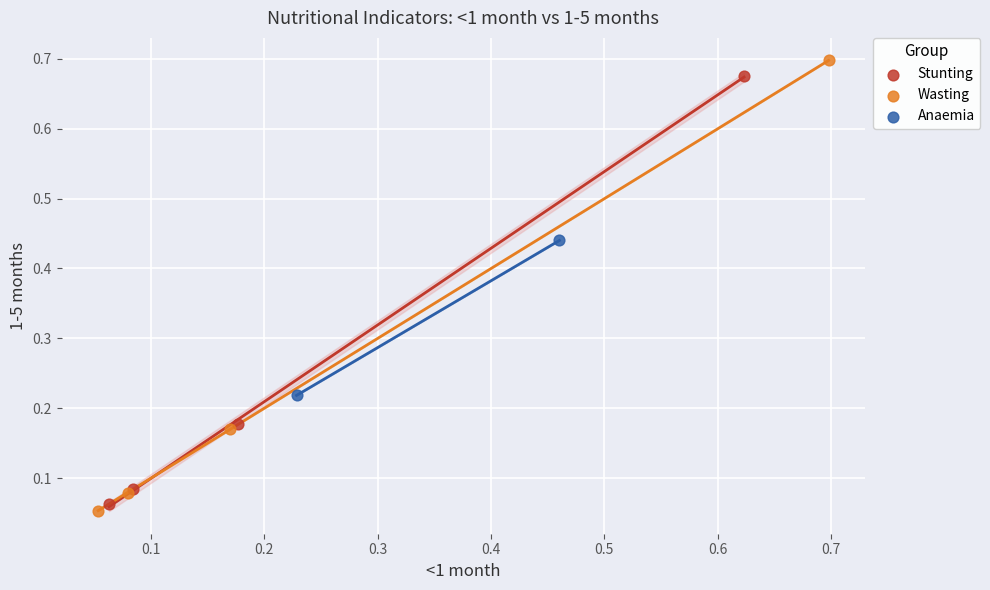

Which series has the largest Y range (max minus min)?

Wasting